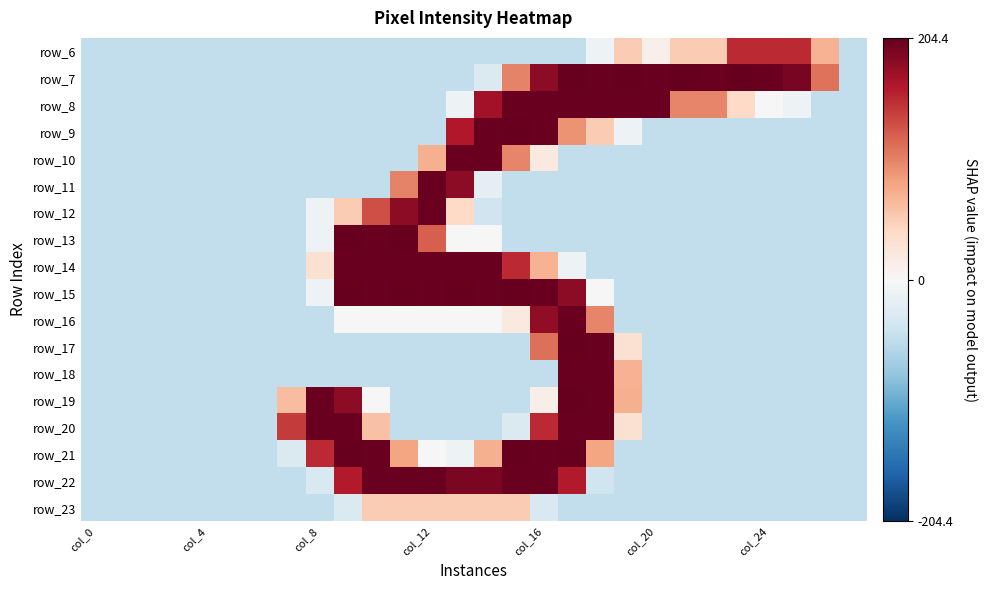

At which category is the sum across all series the highest?

17